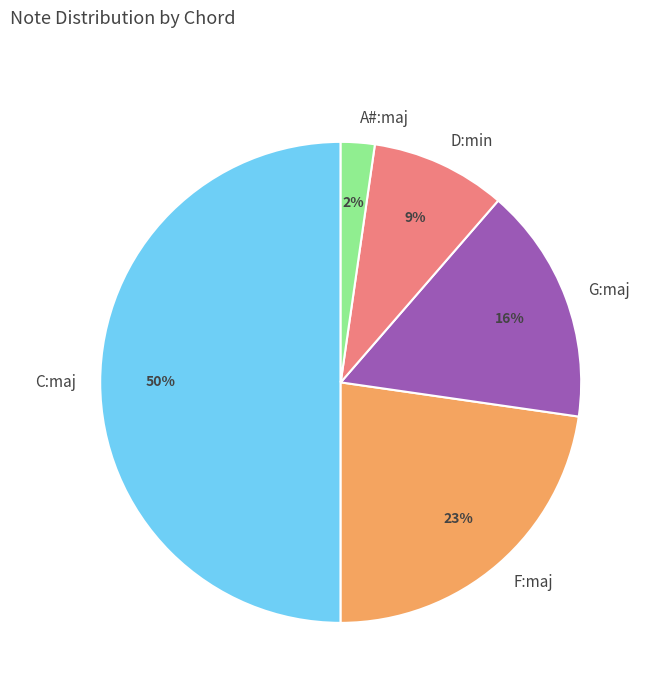

Rank the categories by value from lowest to highest.

A#:maj, D:min, G:maj, F:maj, C:maj